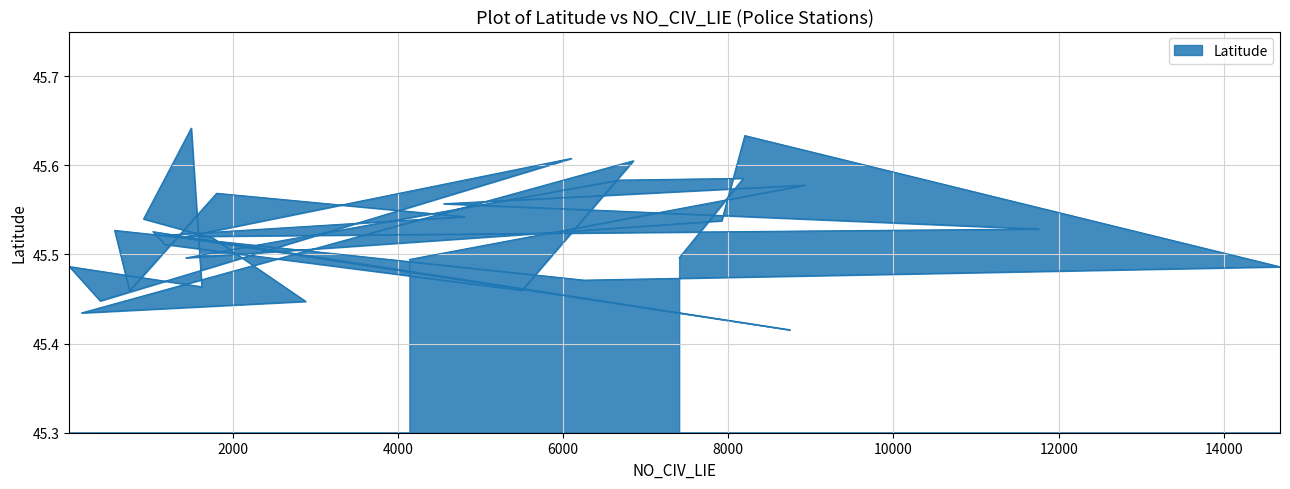

Reading right to left, what are all the values shown in this chart?

45.5	45.6	45.6	45.5	45.5	45.6	45.5	45.5	45.5	45.5	45.6	45.5	45.5	45.4	45.5	45.5	45.5	45.6	45.4	45.4	45.5	45.5	45.6	45.5	45.5	45.4	45.6	45.5	45.5	45.6	45.6	45.5